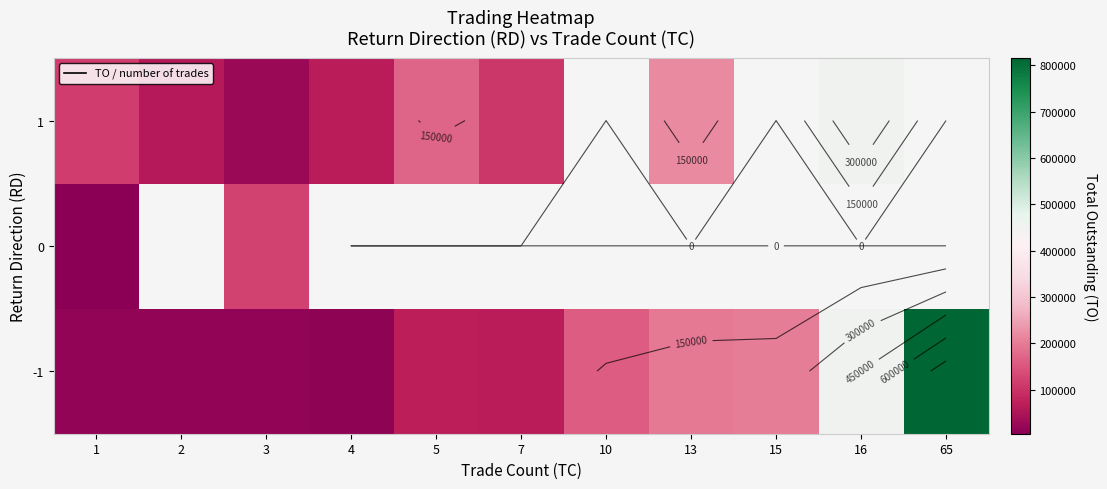

Which category has the lowest value in the -1 series?

4